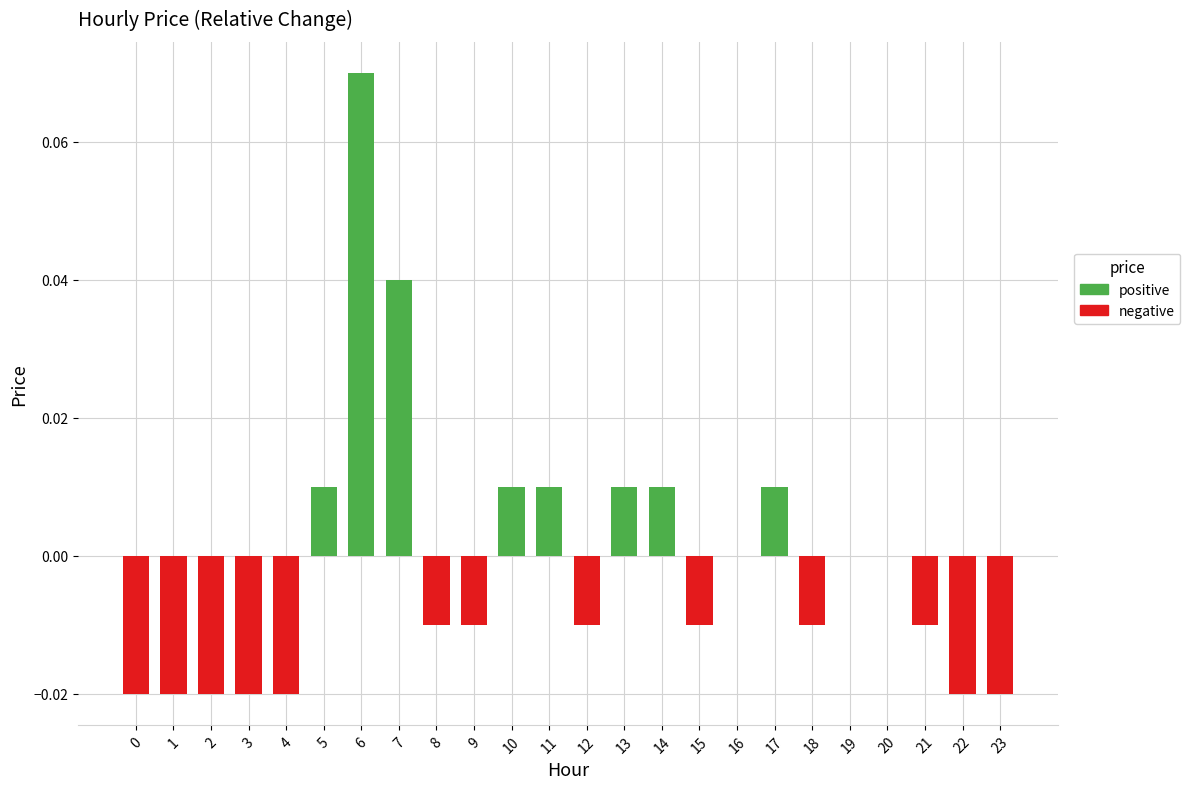

Which has a higher value, 7 or 19?

7